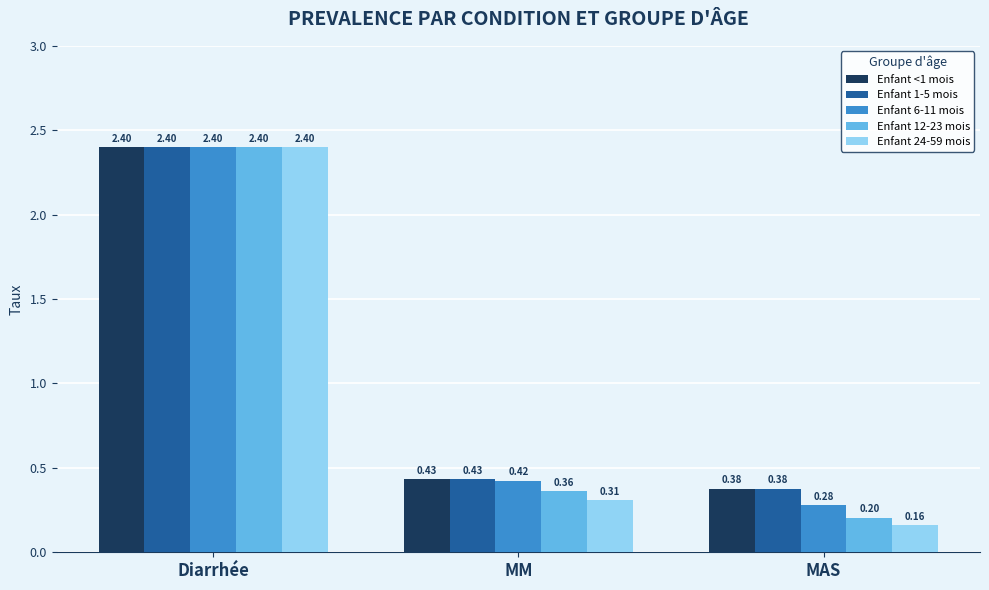

Count the number of data series in this chart.

5